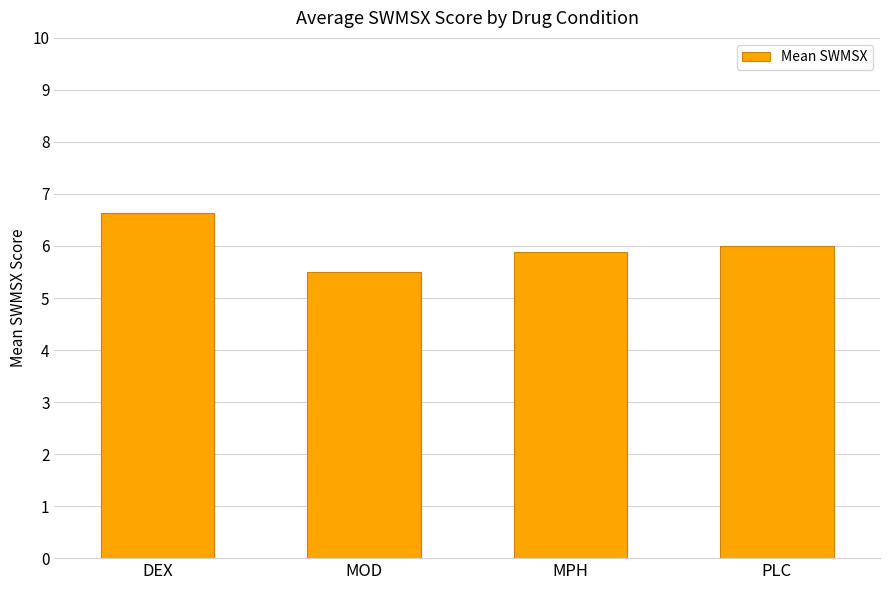

What is the smallest value displayed?

5.5